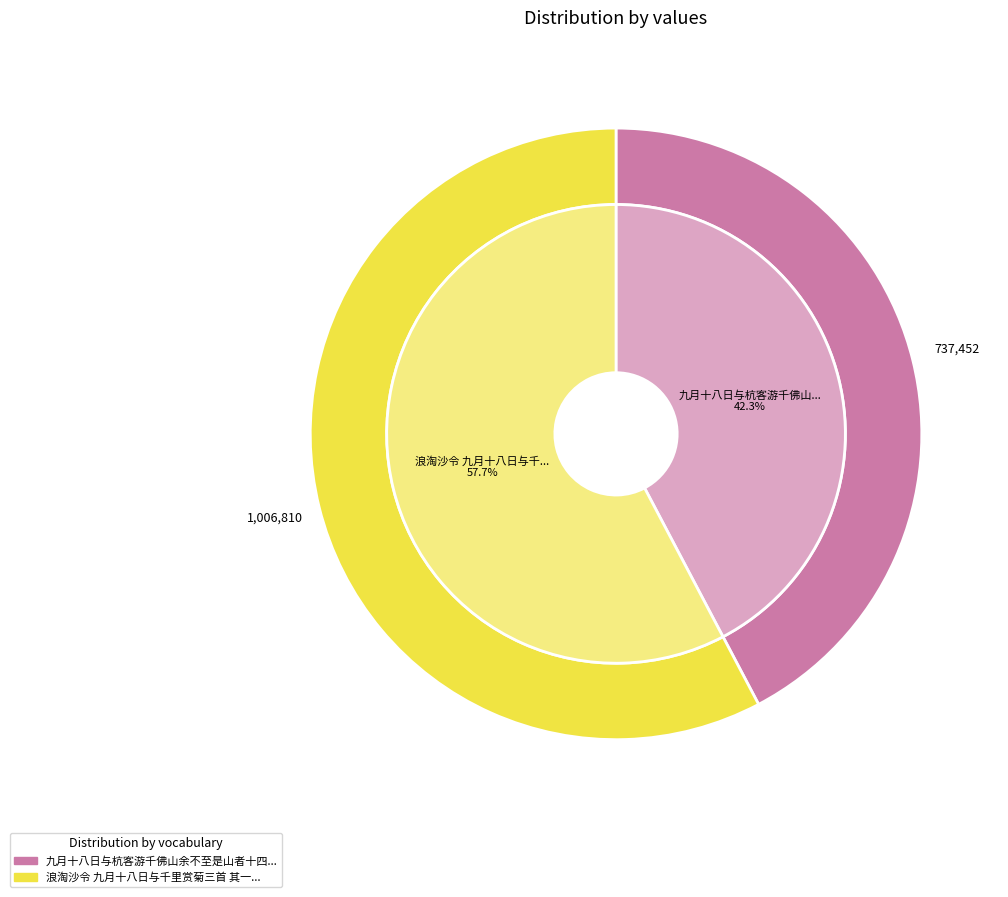

Rank the categories by value from lowest to highest.

九月十八日与杭客游千佛山余不至是山者十四年矣, 浪淘沙令 九月十八日与千里赏菊三首 其一